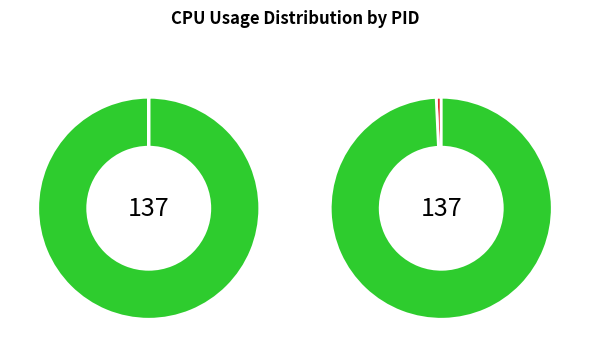

How many segments does this pie chart have?

2